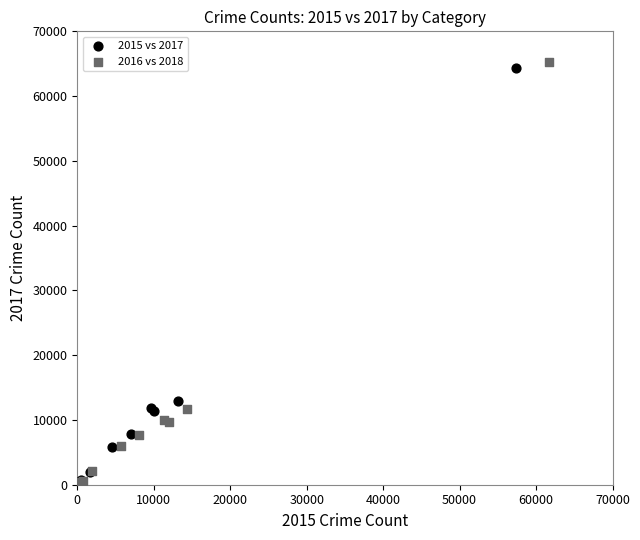

Which series has the largest Y range (max minus min)?

2016 vs 2018